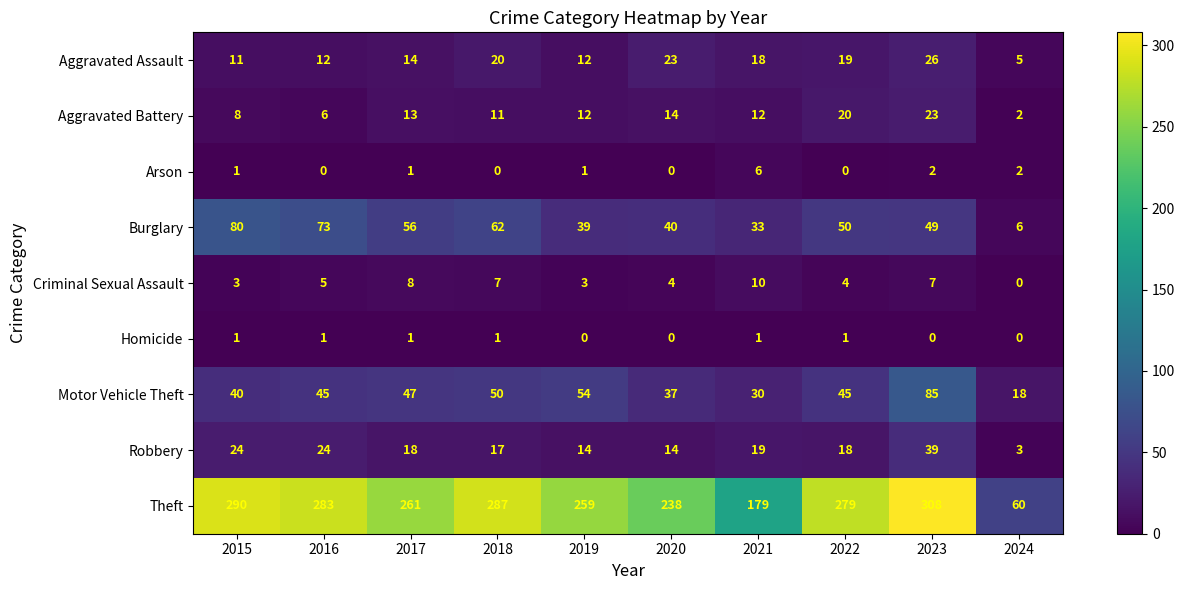

Where is Robbery nearest to the value 21?

2021